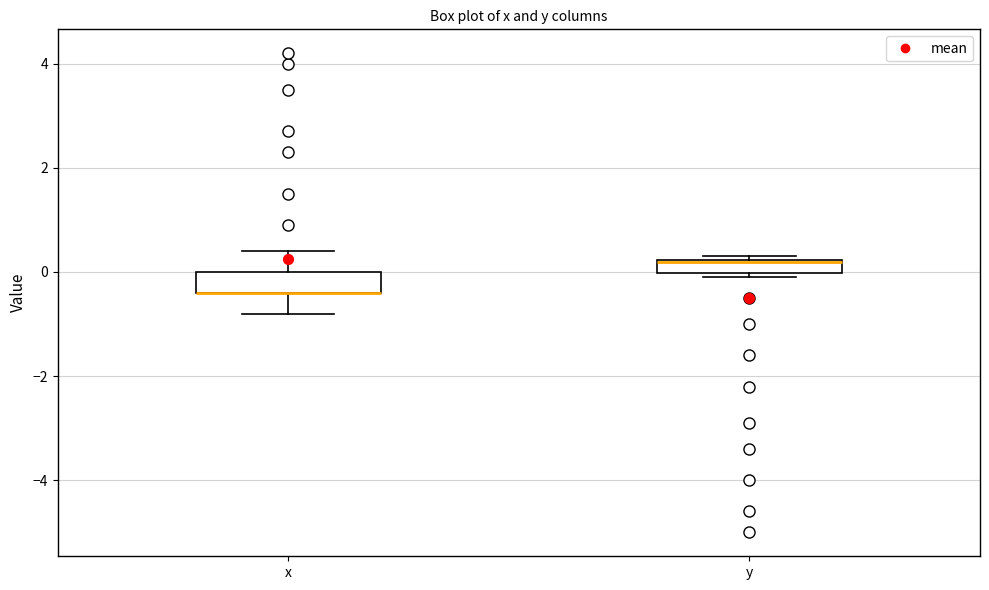

Where is the upper edge of the box for y on the y-axis? The values are not printed on the chart, so give them approximately, as read against the axis.

0.2